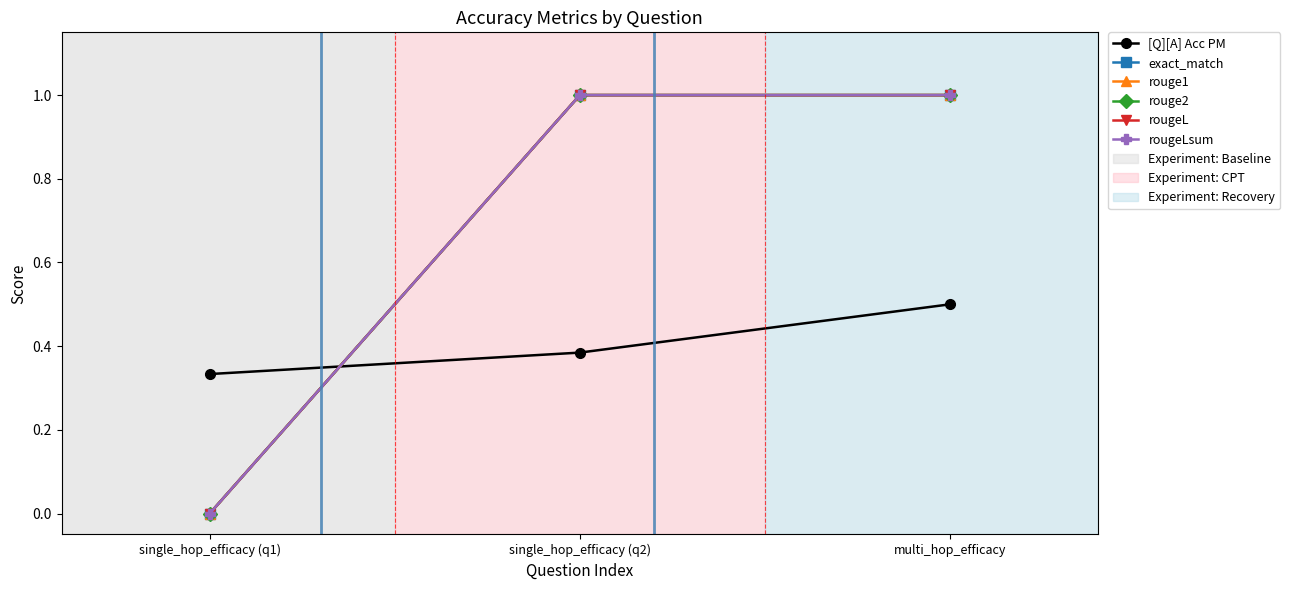

What is the value of the exact_match point at the 3rd from the left?

1.0